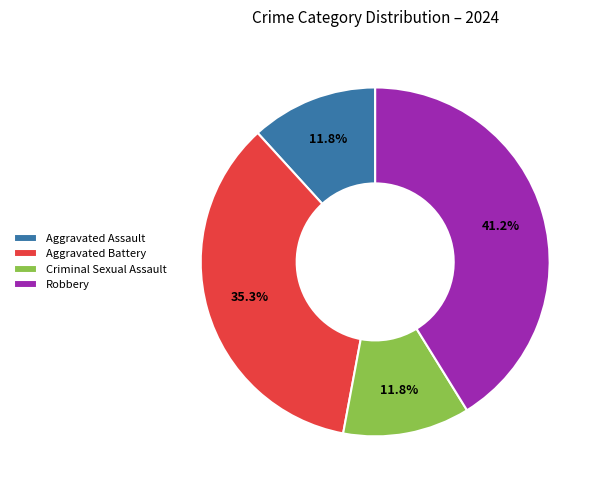

Between Aggravated Battery and Aggravated Assault, which is larger?

Aggravated Battery